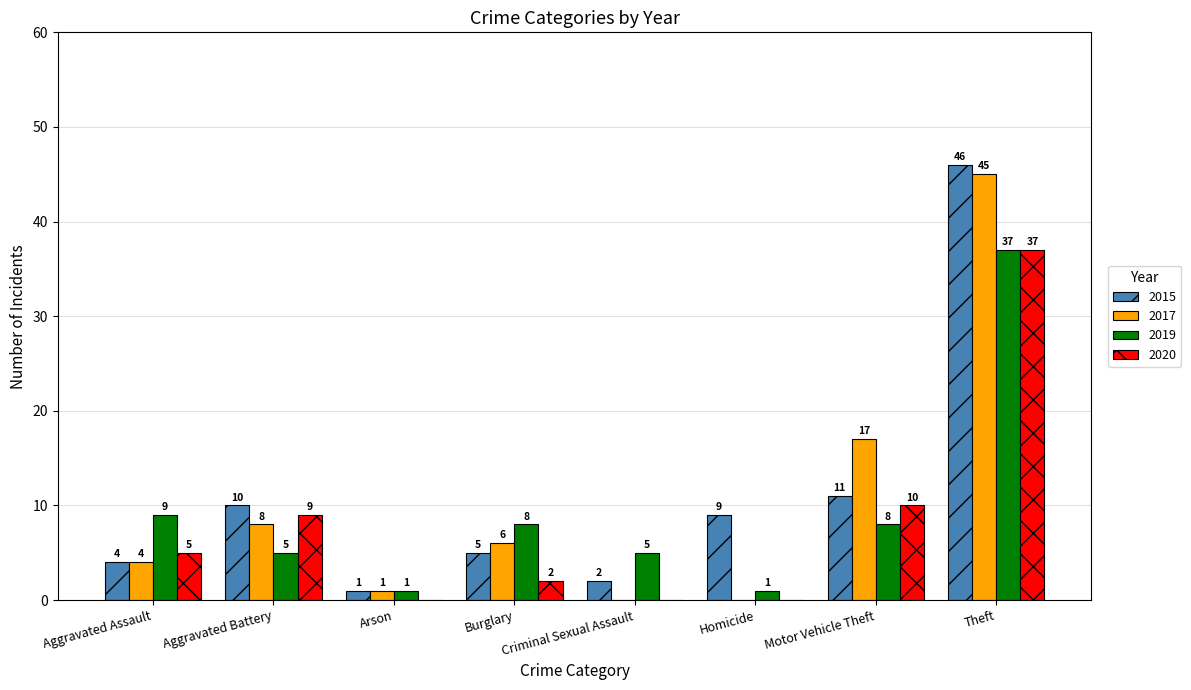

What is the sum of the 2019 values at Theft and Criminal Sexual Assault?

42